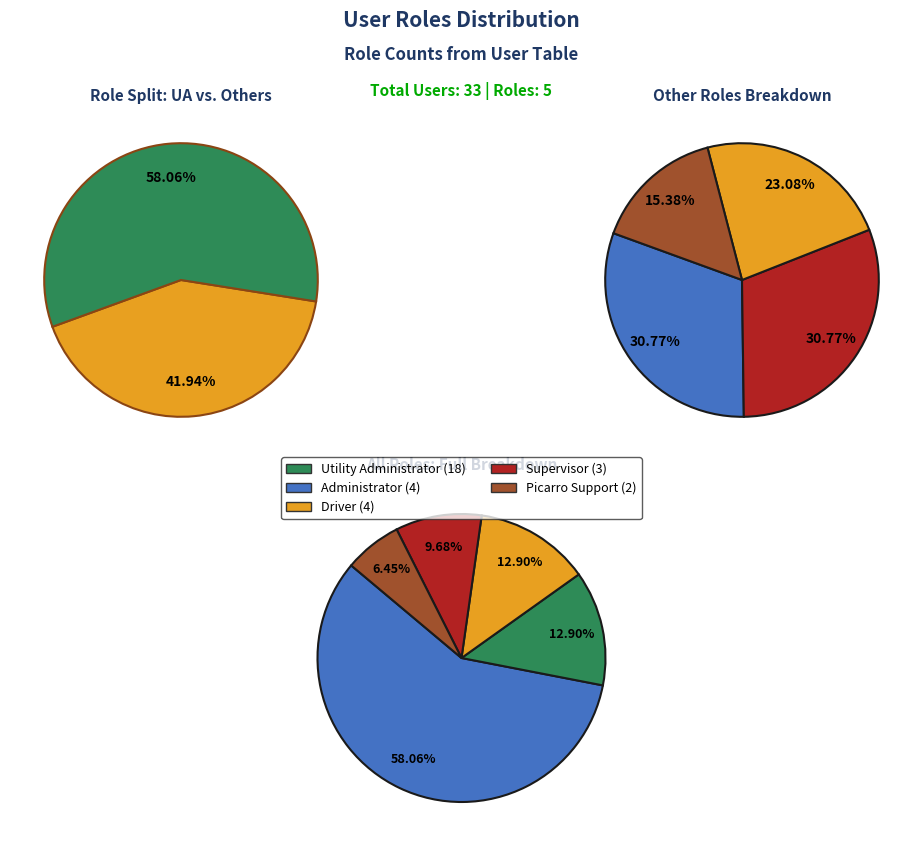

Is it true that Supervisor is 10% of the pie?

True